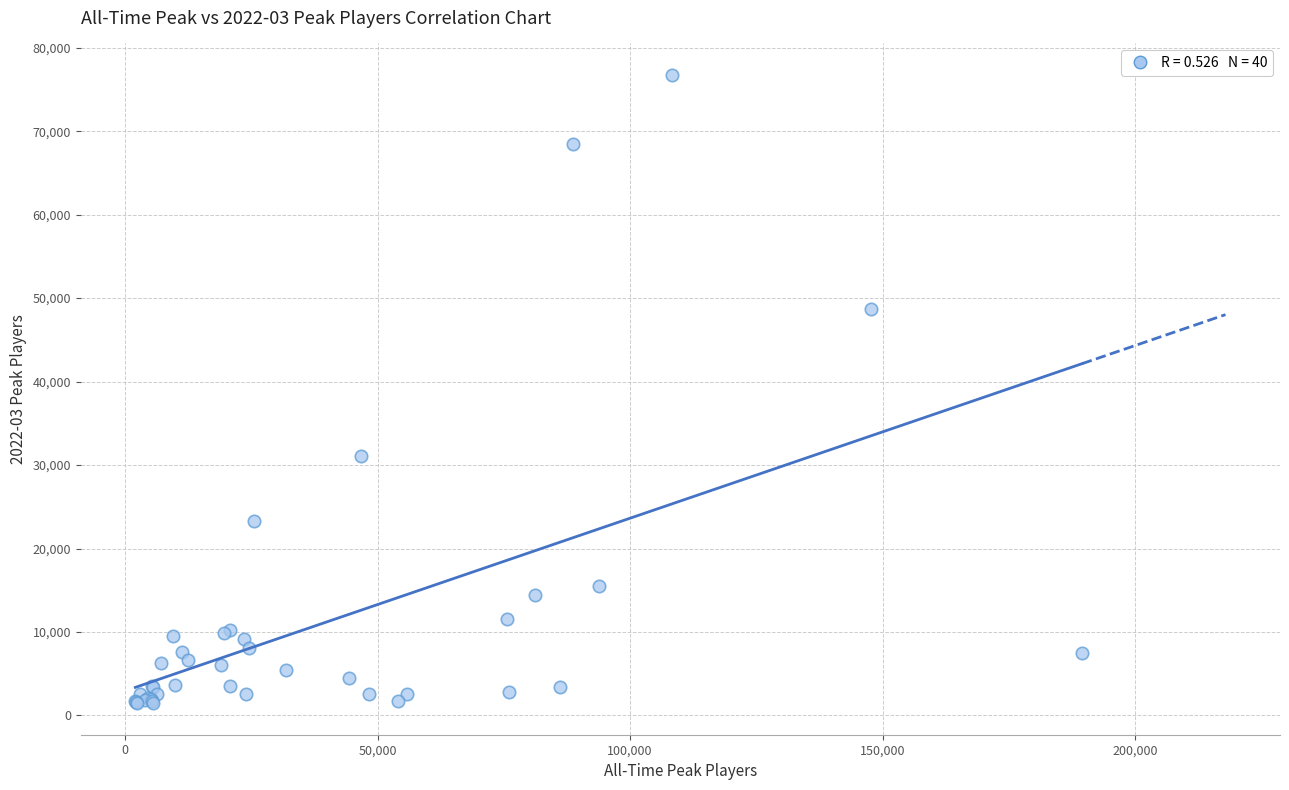

What Y value in the scatter plot is closest to 39102?

31116